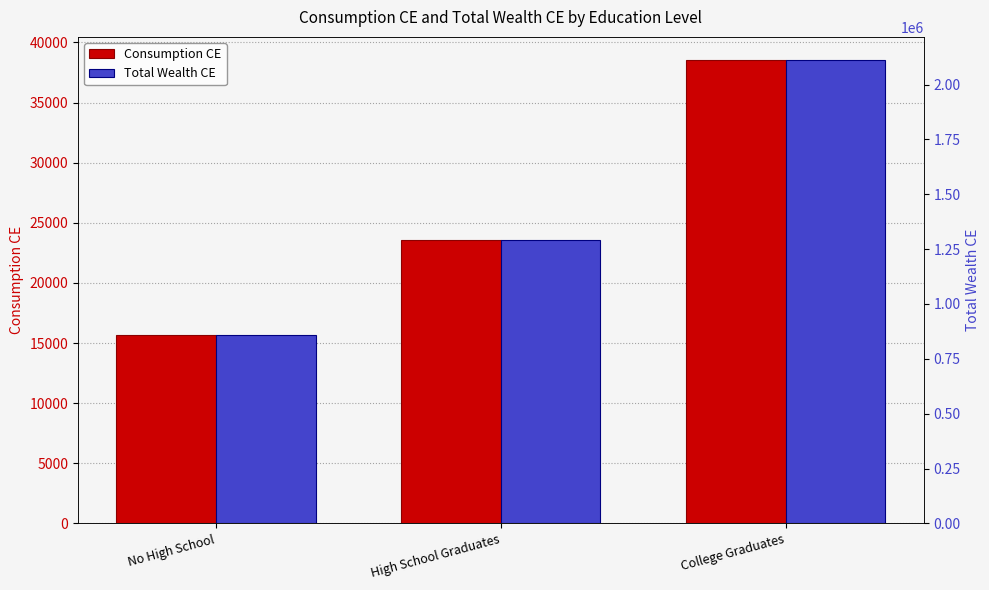

At which category does the chart reach its peak across all series?

College Graduates